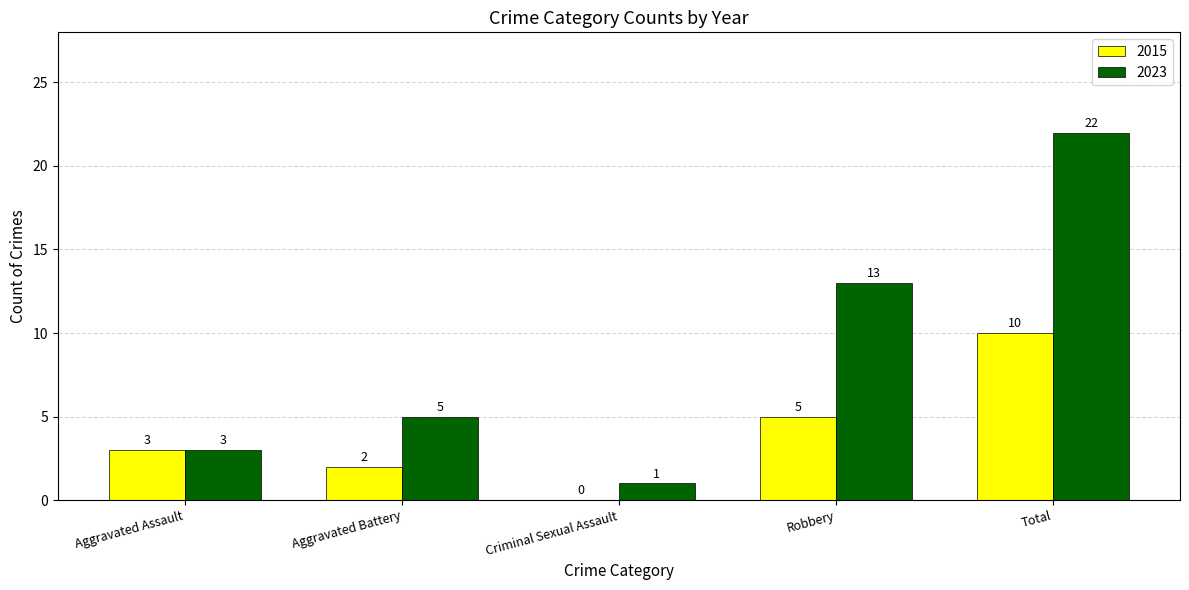

At which category is the sum across all series the highest?

Total